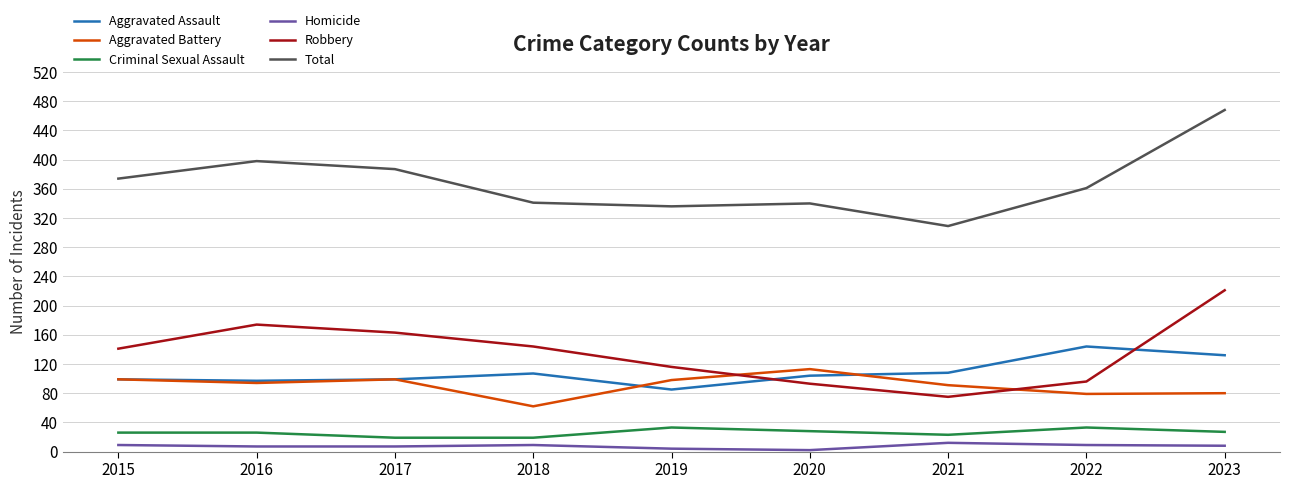

What is the minimum value shown in the chart?

2